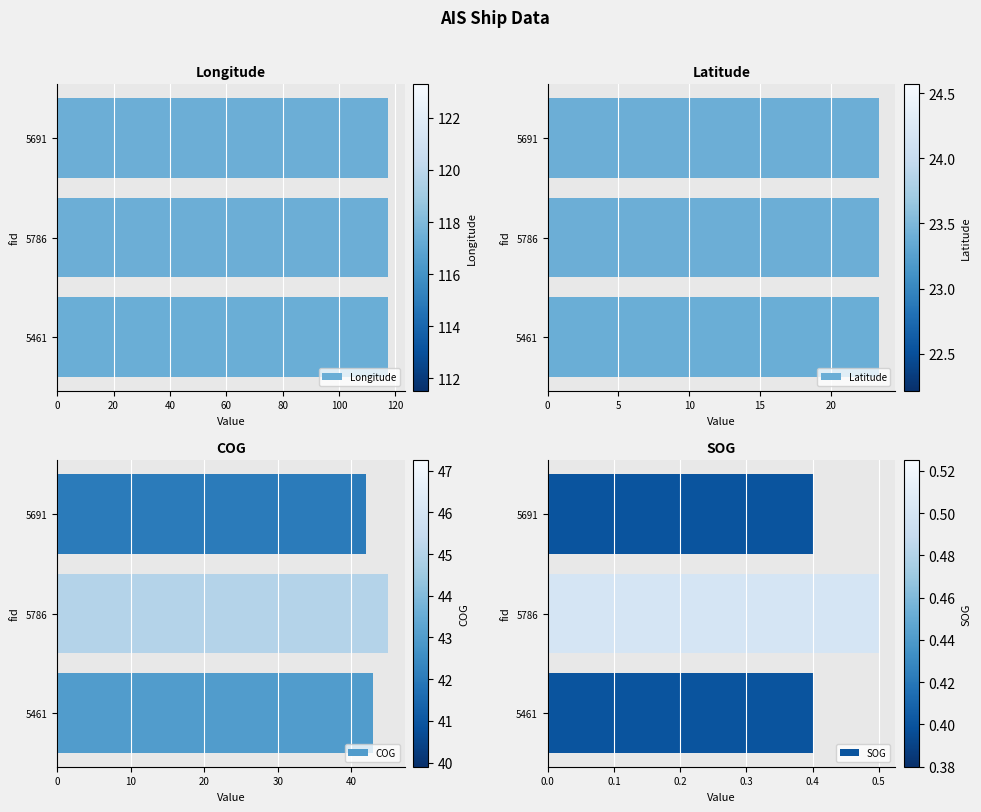

The Latitude series shows 33.1 at 5691. True or false?

False